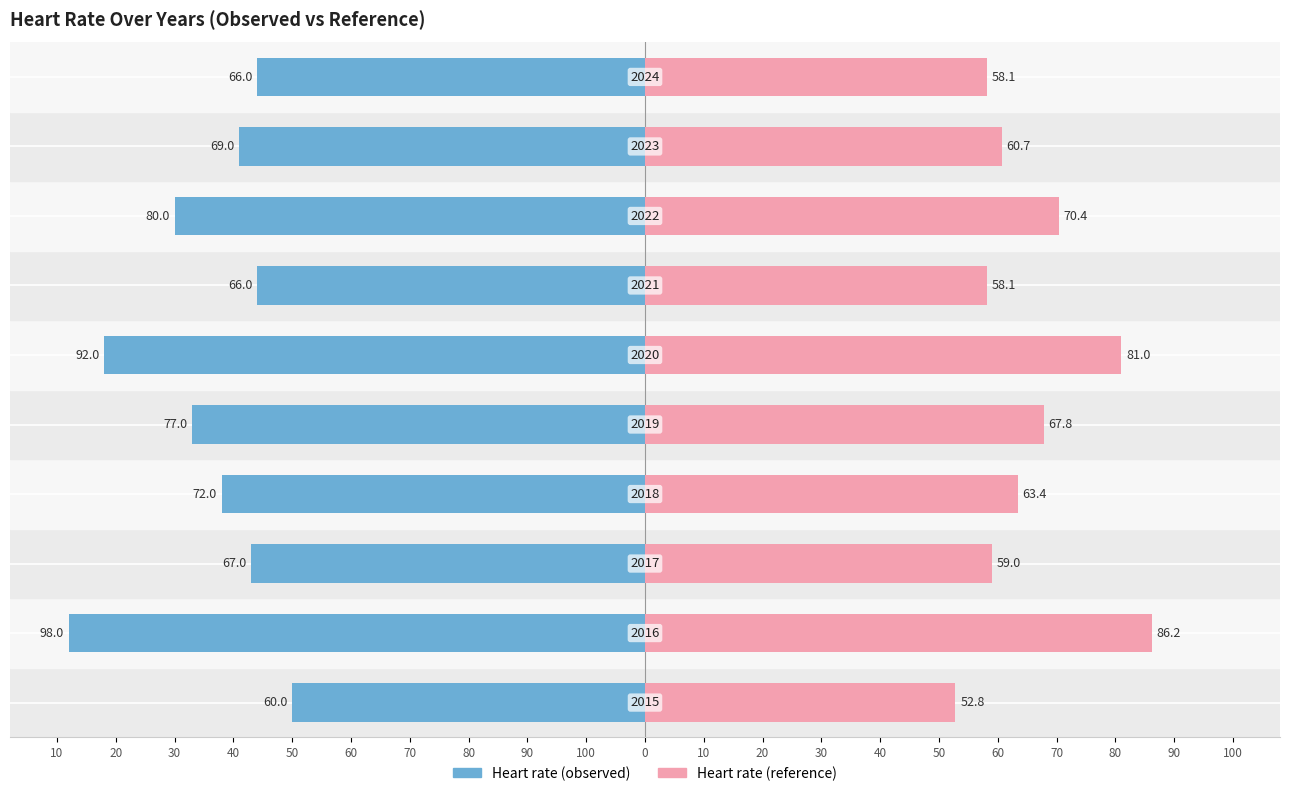

Is the value of Heart rate (reference) at 90 greater than the value of Heart rate (observed) at 80?

Yes